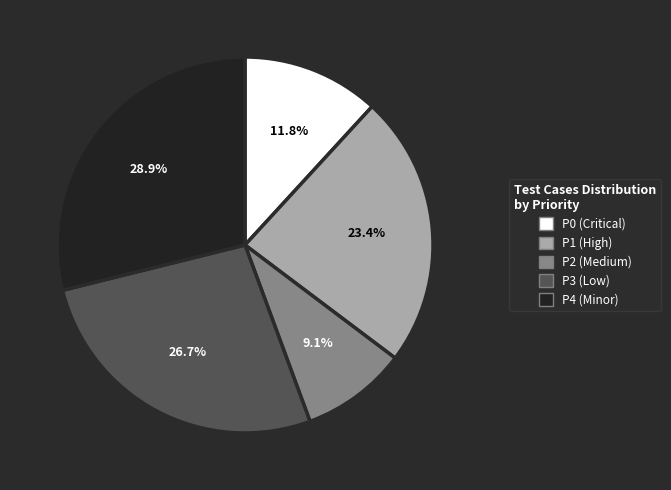

How many segments does this pie chart have?

5